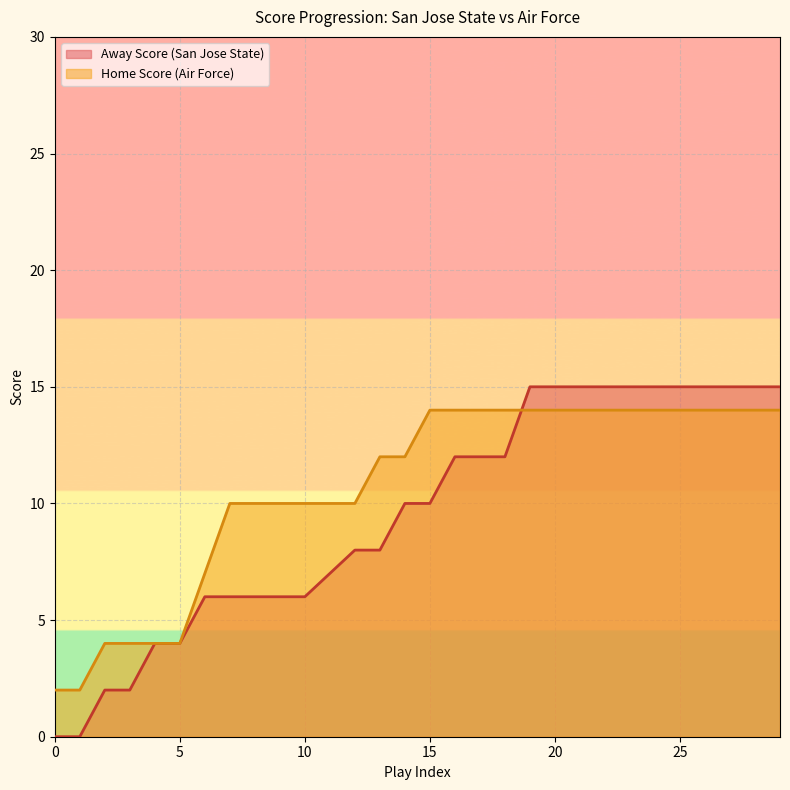

Where do Away Score and Home Score first cross each other?

18 and 19